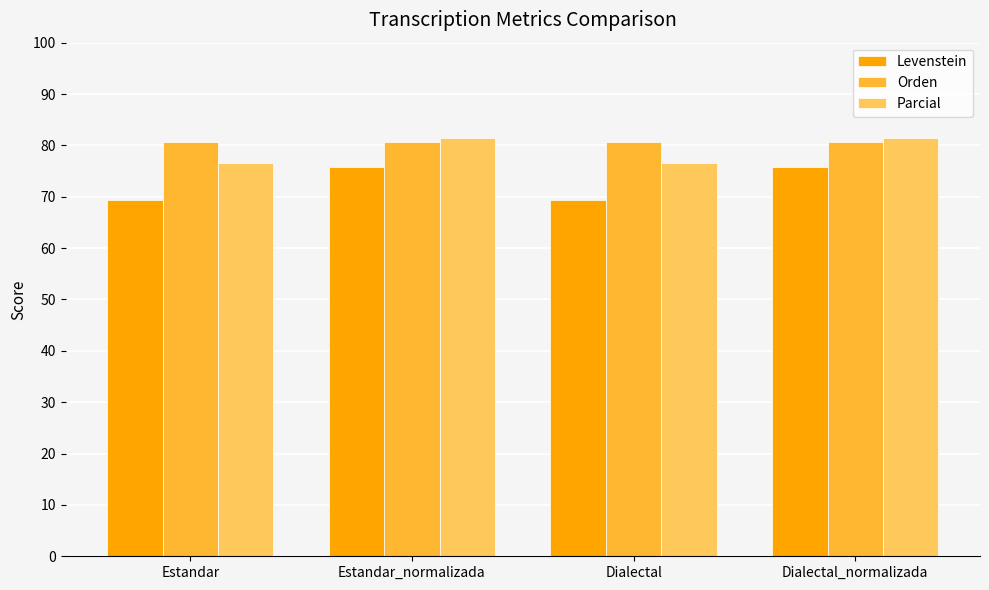

How many groups of bars are there?

4